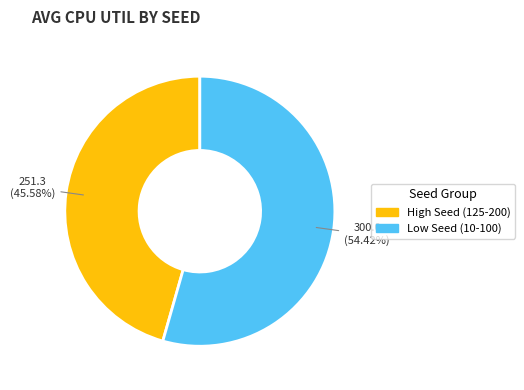

To the nearest percent, what is the average slice percentage?

50%